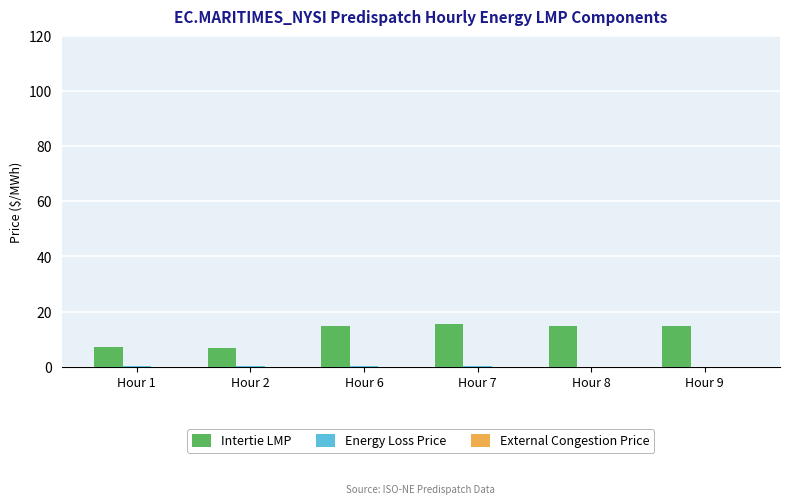

What is the greatest value displayed?

15.4